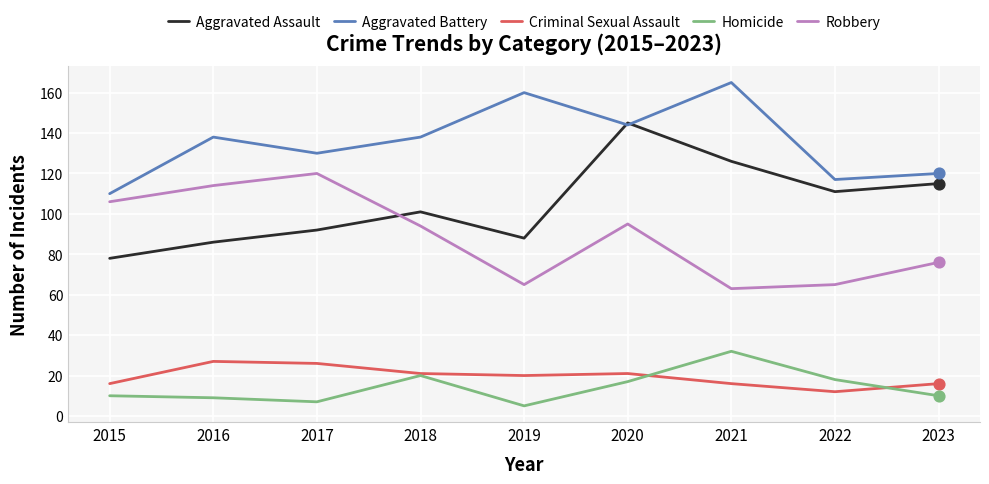

At which category is the sum across all series the highest?

2020